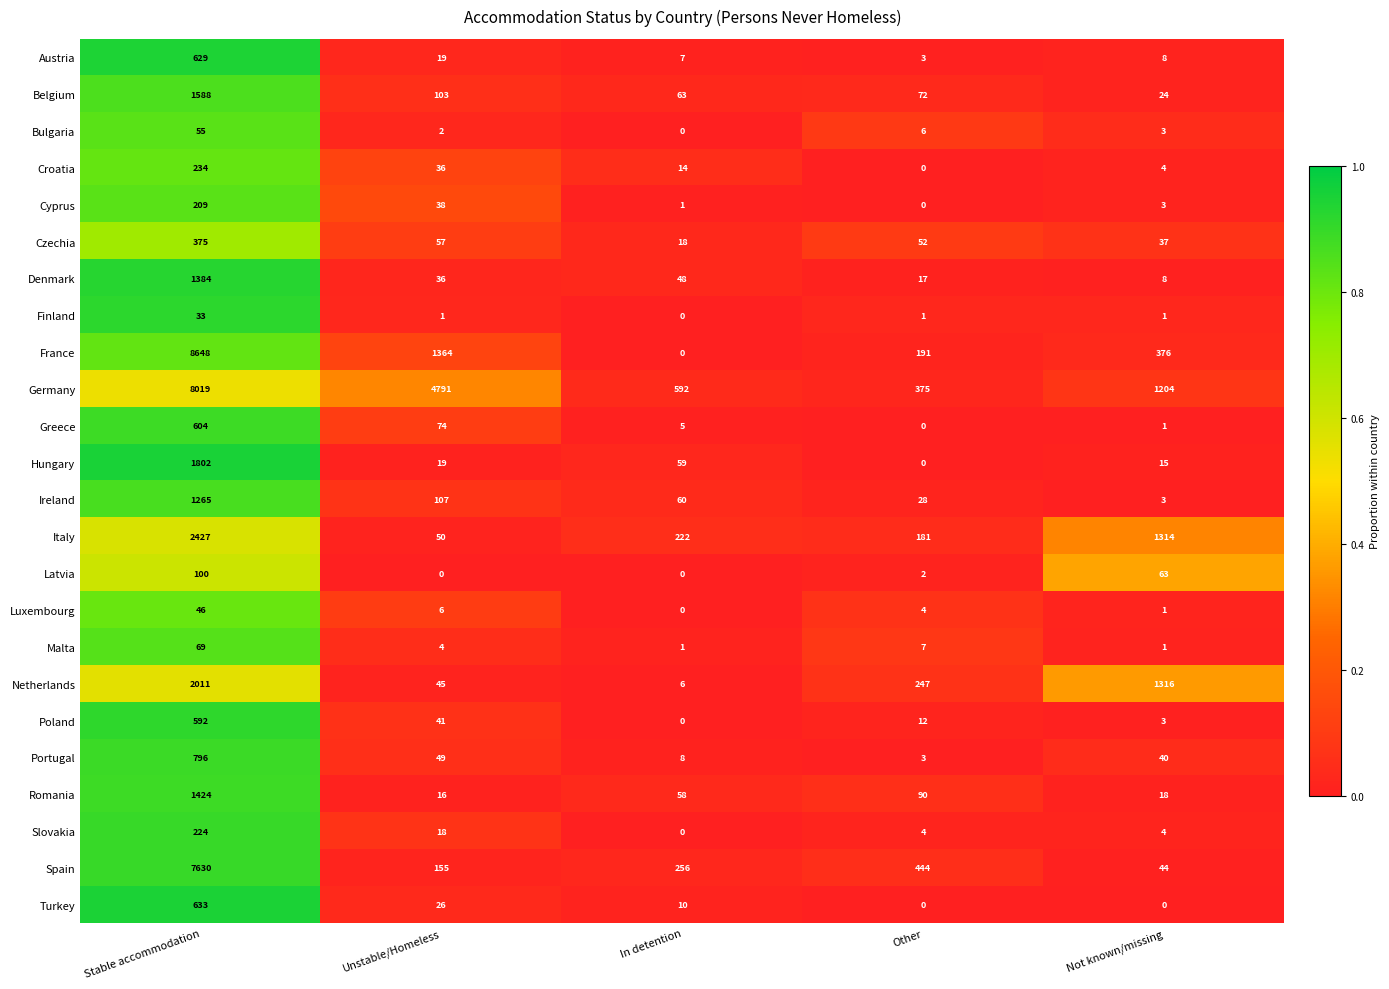

What value does the Germany series have at Unstable/Homeless?

4791